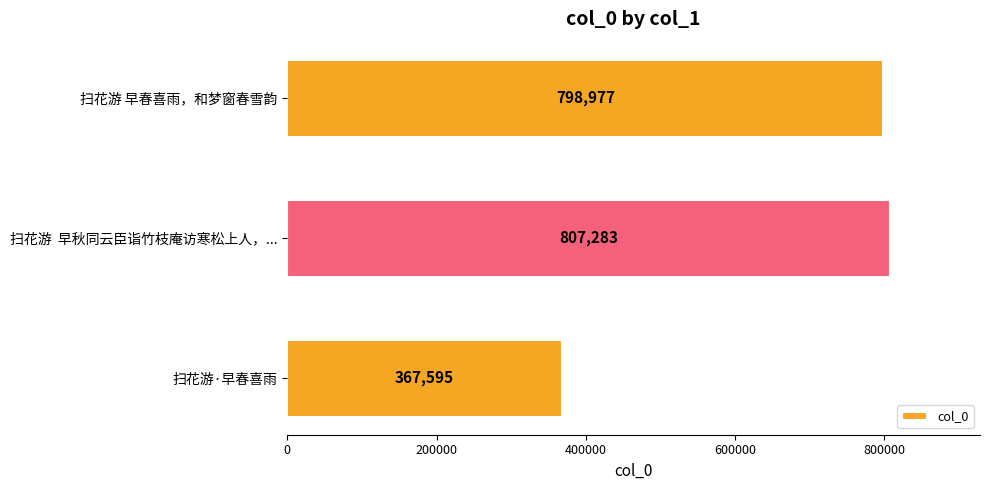

Approximately how many times larger is the value at 扫花游 早春喜雨，和梦窗春雪韵 compared to 扫花游  早秋同云臣诣竹枝庵访寒松上人，...?

1.0